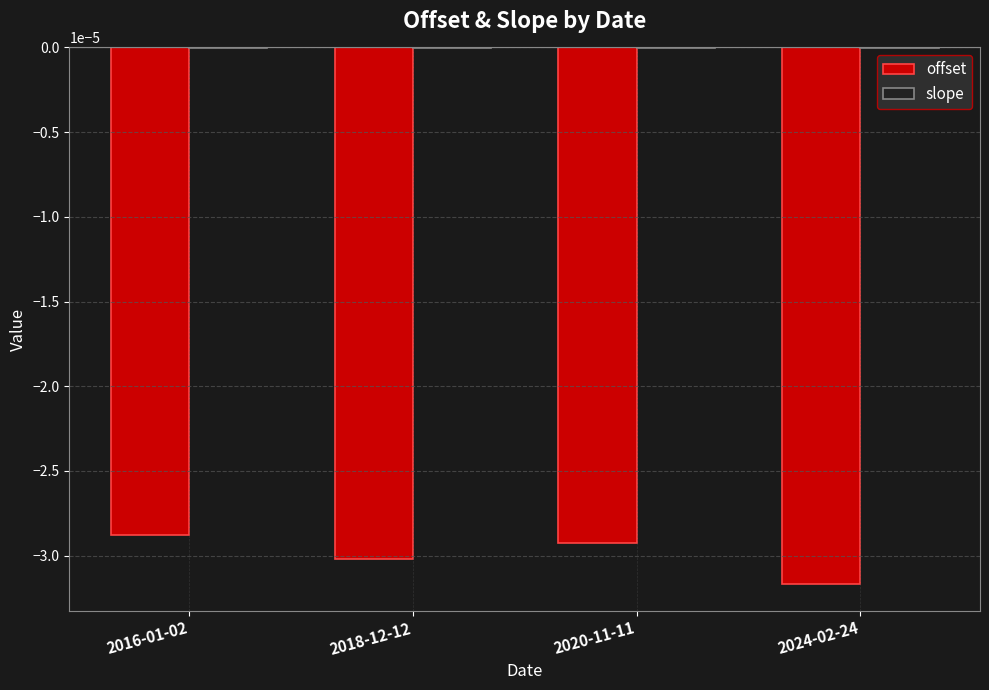

How many series are shown in this chart?

2